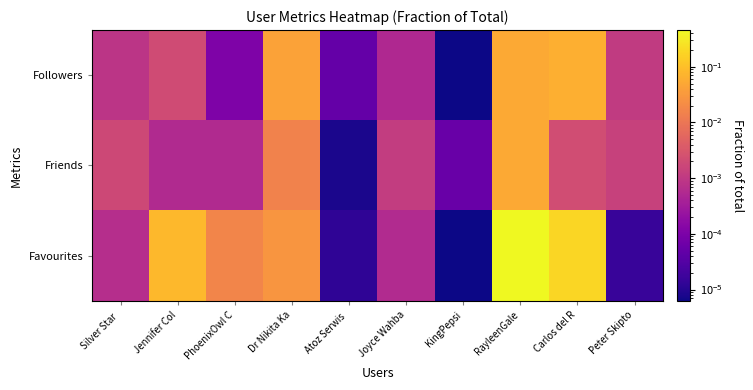

Which series has the largest range (max minus min)?

Favourites